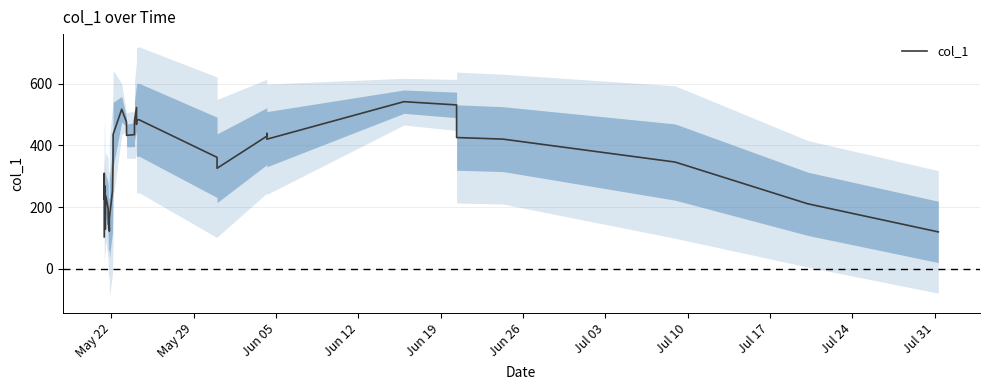

What is the maximum value for col_1?

542.4